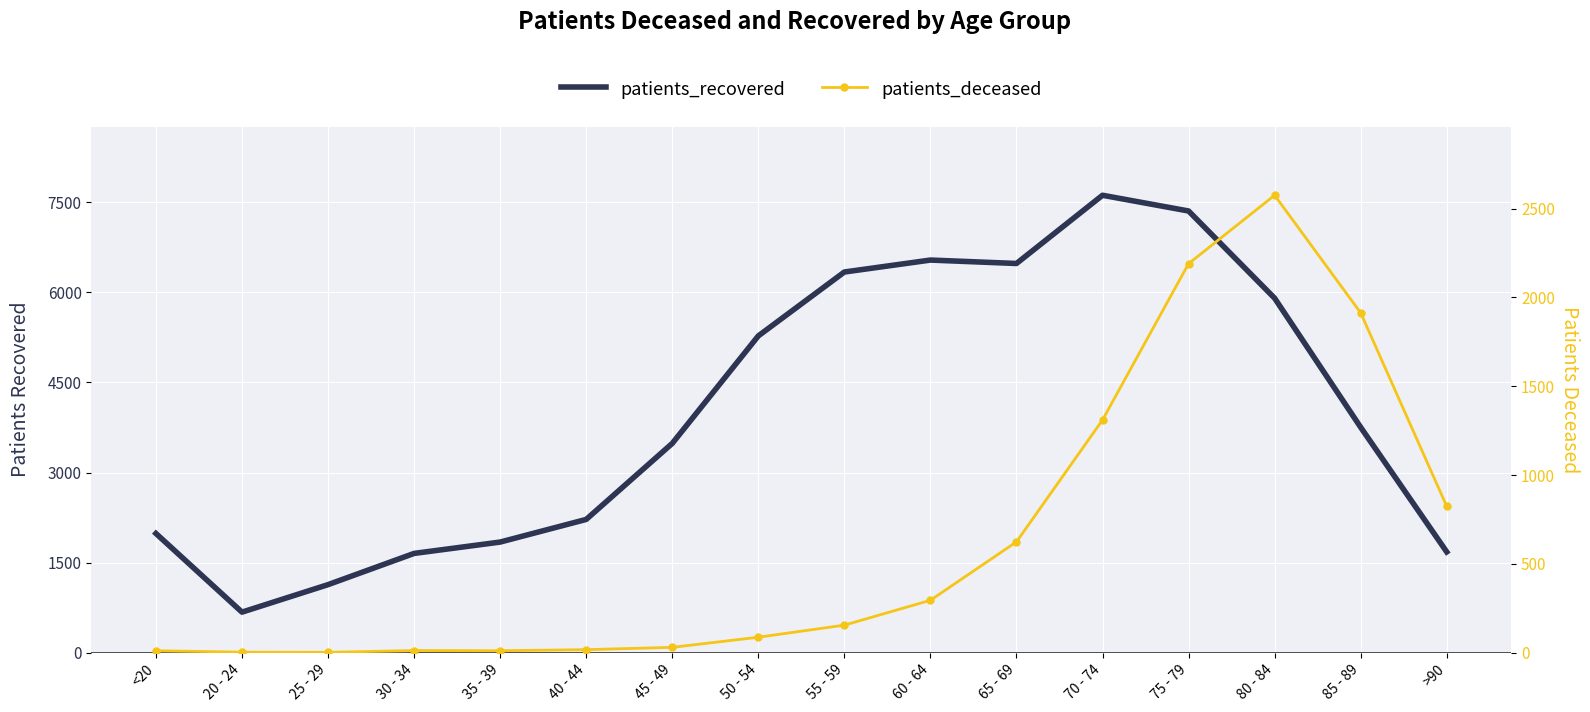

List the series in order of their peak value, highest first.

patients_recovered, patients_deceased